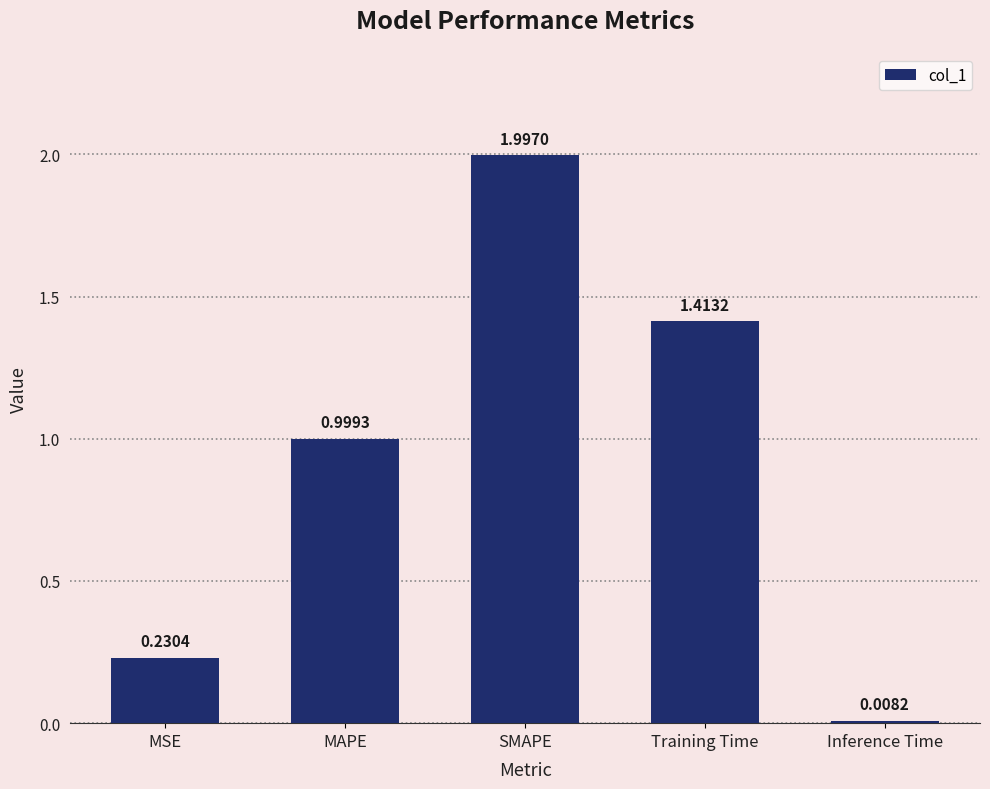

What is the average value?

0.9